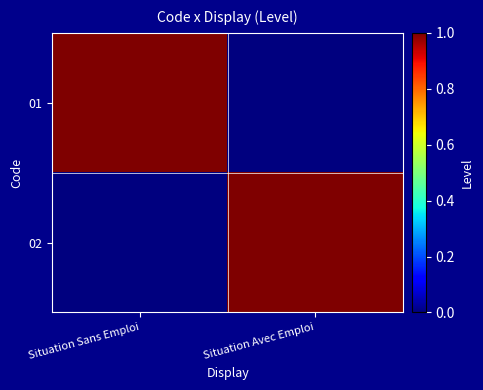

Count the number of data series in this chart.

2